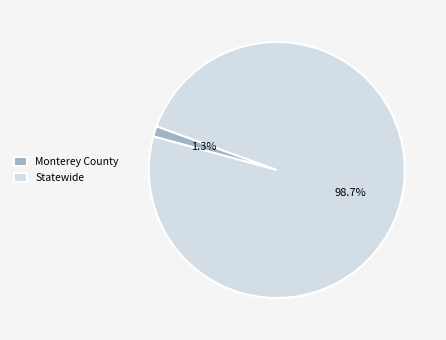

Count the number of slices in the pie.

2